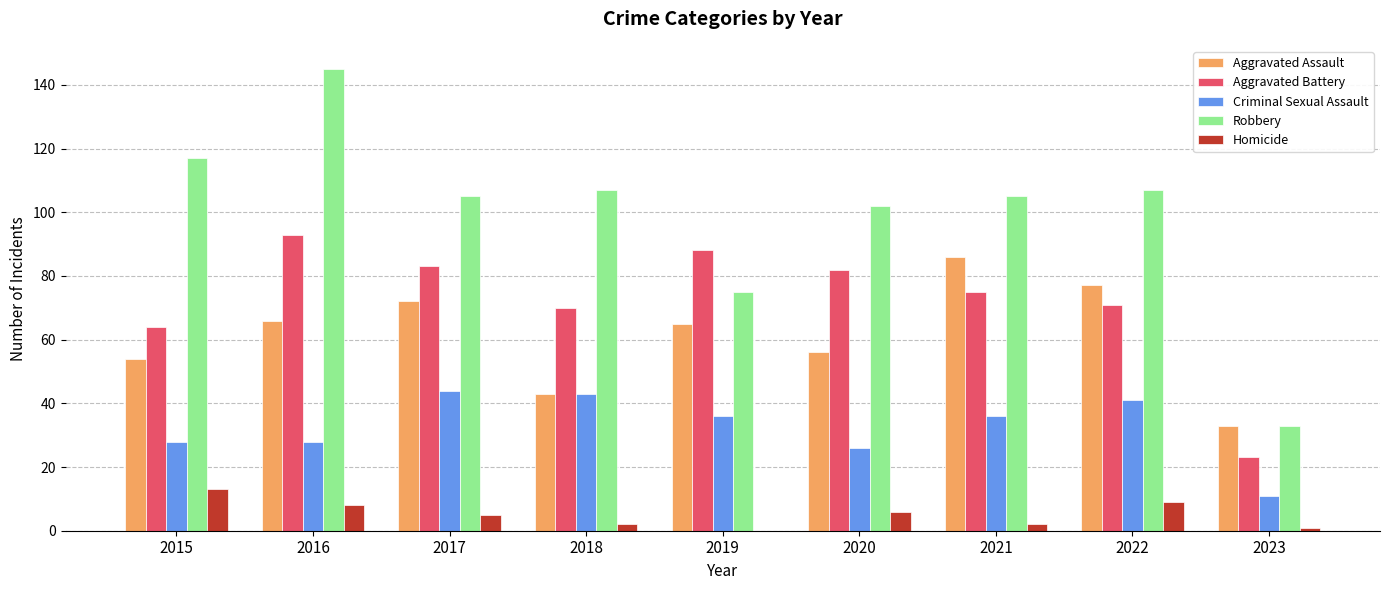

What are all the series names shown in the legend?

Aggravated Assault, Aggravated Battery, Criminal Sexual Assault, Robbery, Homicide